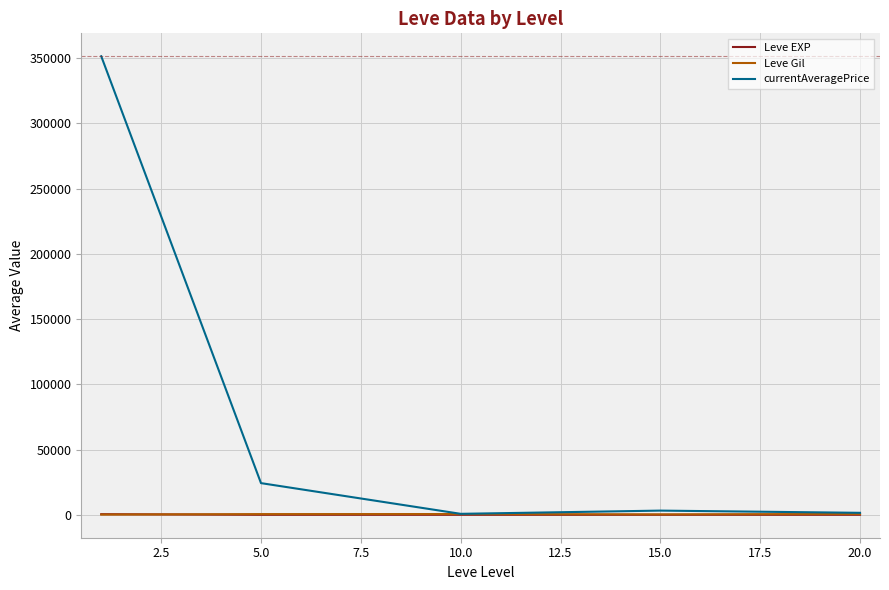

Which series has the largest total across all categories?

currentAveragePrice